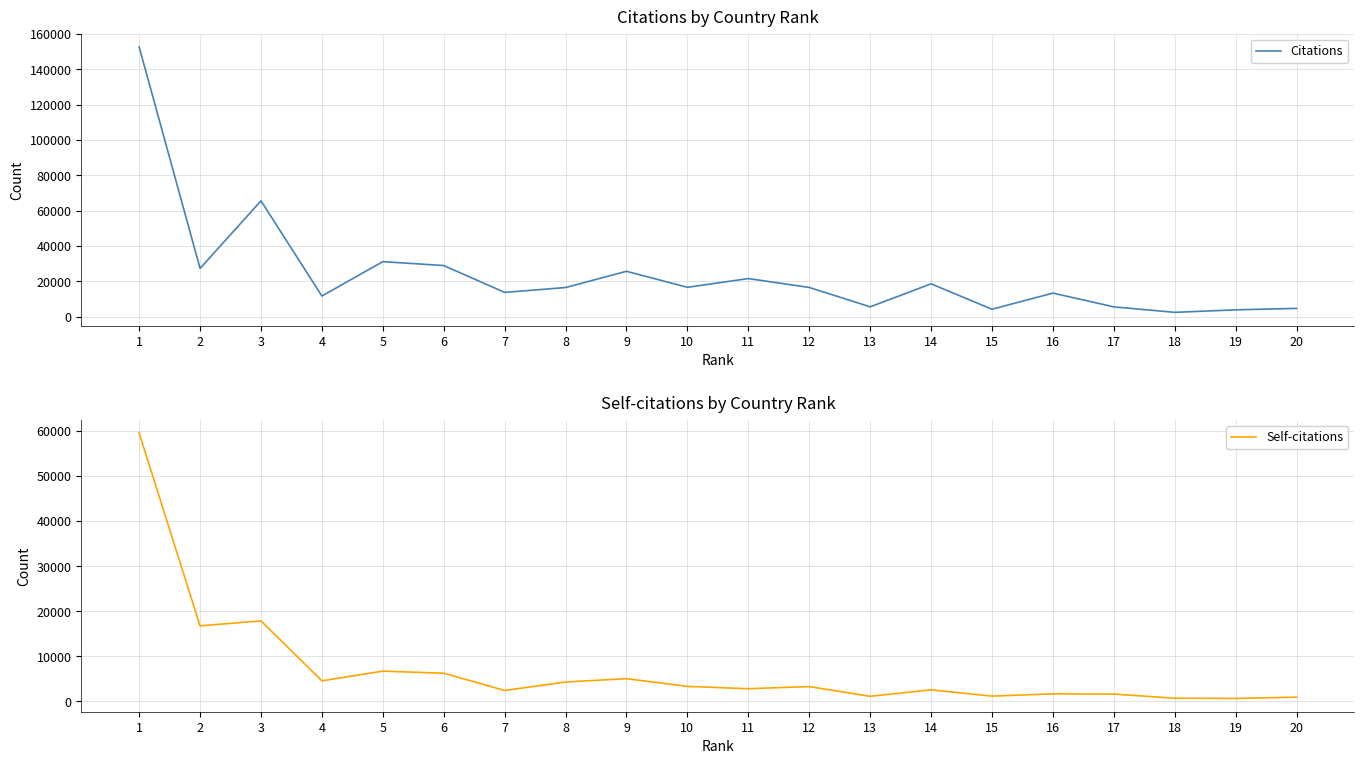

Reading left to right, transcribe all the data shown in this chart.

Citations: 1=152548	2=27339	3=65537	4=11726	5=31168	6=28961	7=13781	8=16526	9=25705	10=16659	11=21590	12=16576	13=5622	14=18618	15=4261	16=13380	17=5597	18=2502	19=3918	20=4715
Self-citations: 1=59529	2=16721	3=17830	4=4524	5=6674	6=6210	7=2383	8=4261	9=5001	10=3292	11=2774	12=3245	13=1084	14=2520	15=1128	16=1631	17=1586	18=668	19=610	20=897